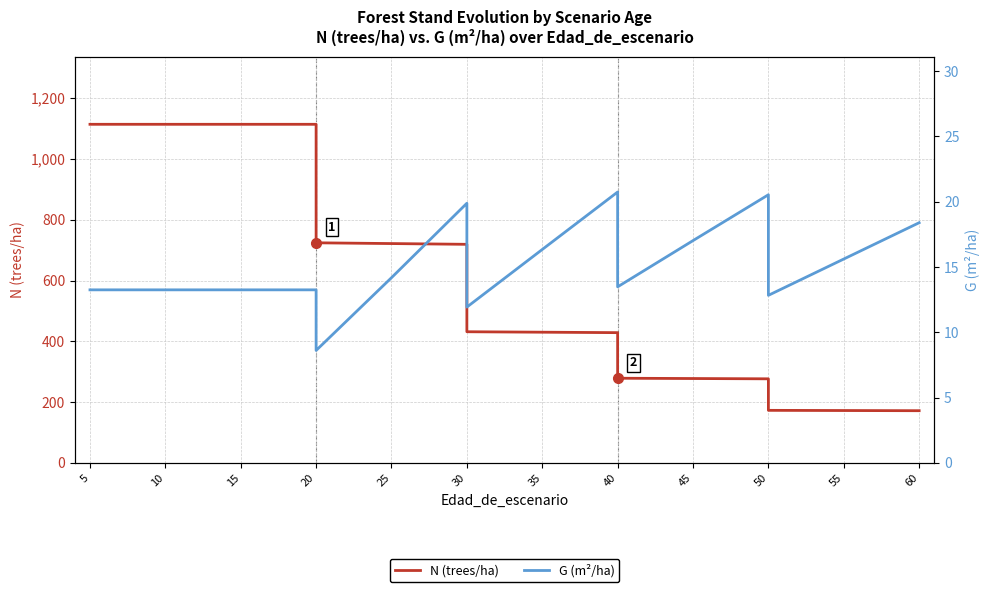

Is it true that G (m²/ha) equals 13.2 at 15?

True